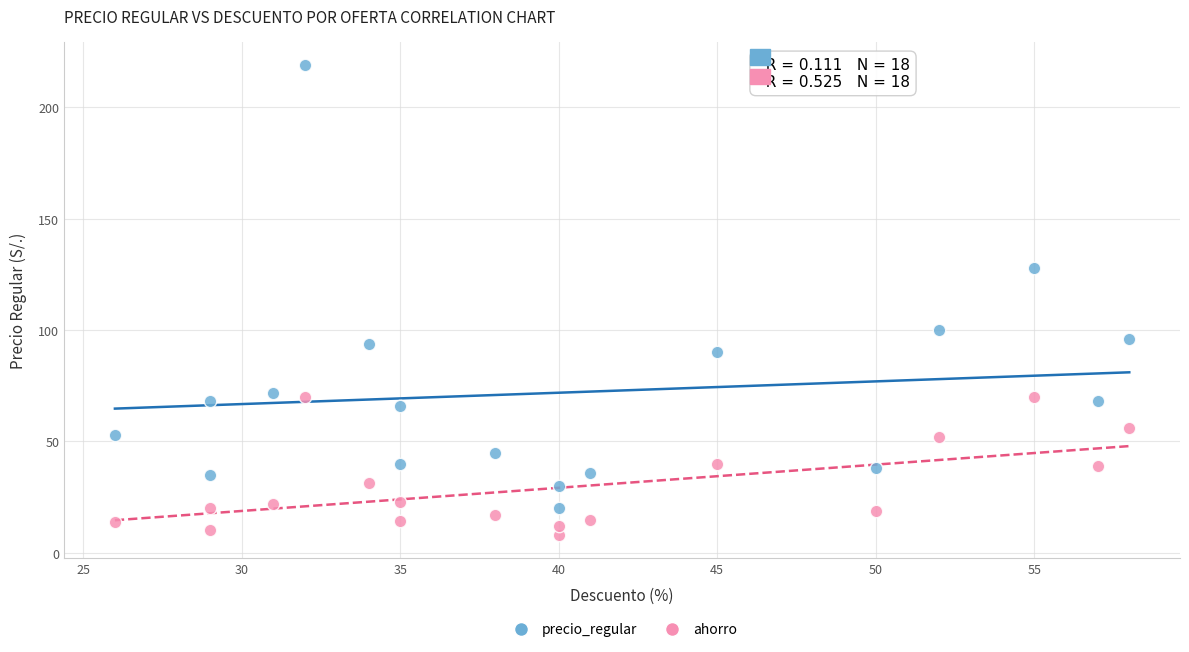

Which series contains the highest Y value?

precio_regular